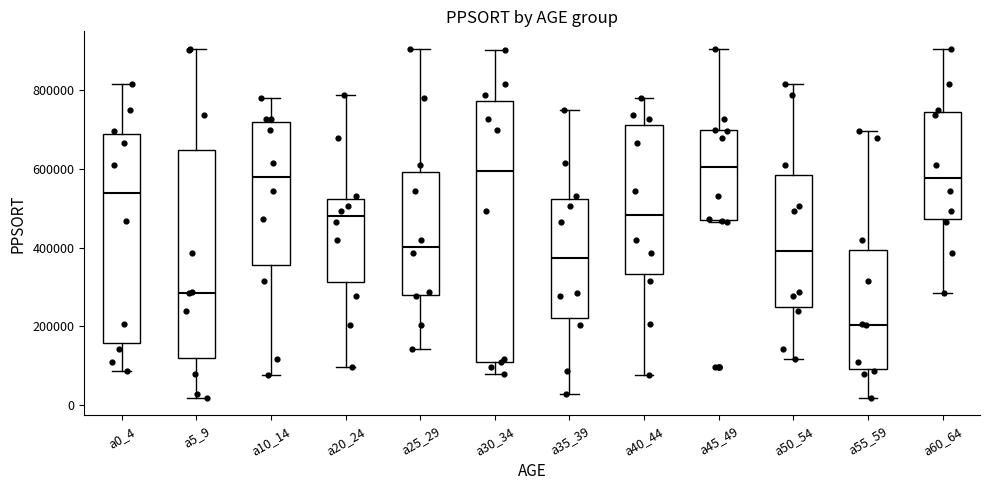

Comparing the boxes themselves (not the whiskers), which one is the tallest?

a30_34